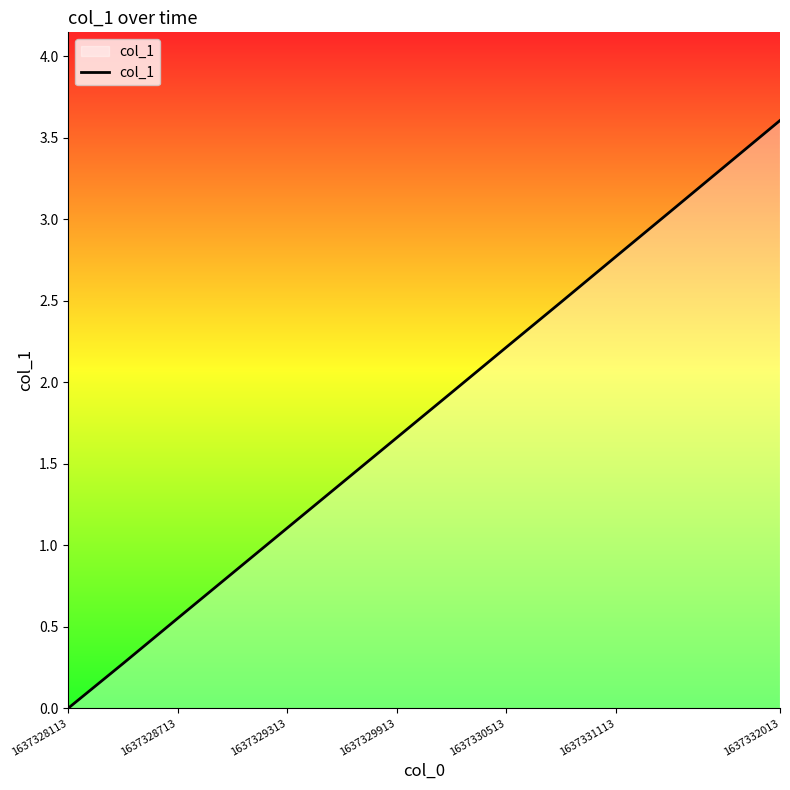

What is the maximum value shown in the chart?

3.6